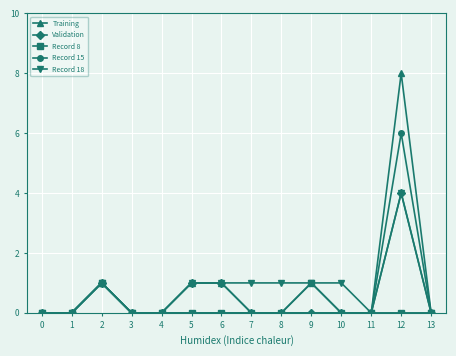

How many lines are shown in the chart?

5